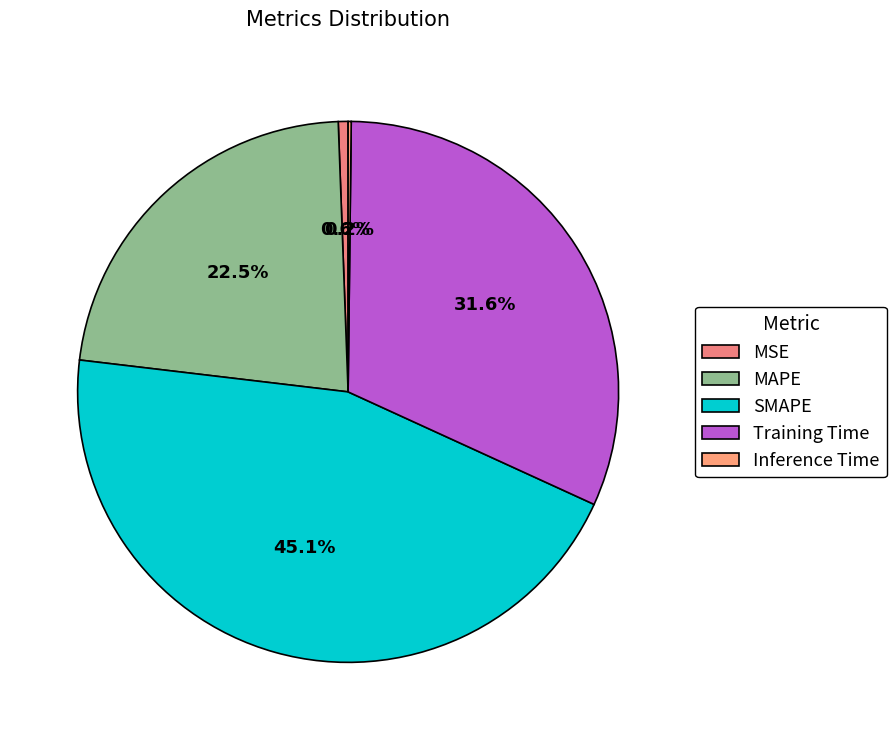

To the nearest percent, what is the difference between the largest and smallest slice percentages?

45%